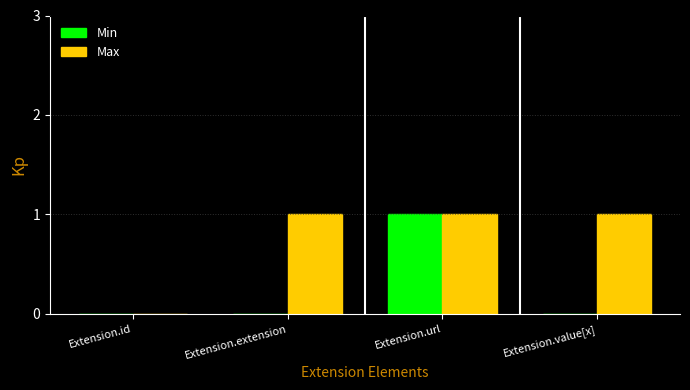

Is the value of Max at Extension.value[x] greater than the value of Min at Extension.value[x]?

Yes